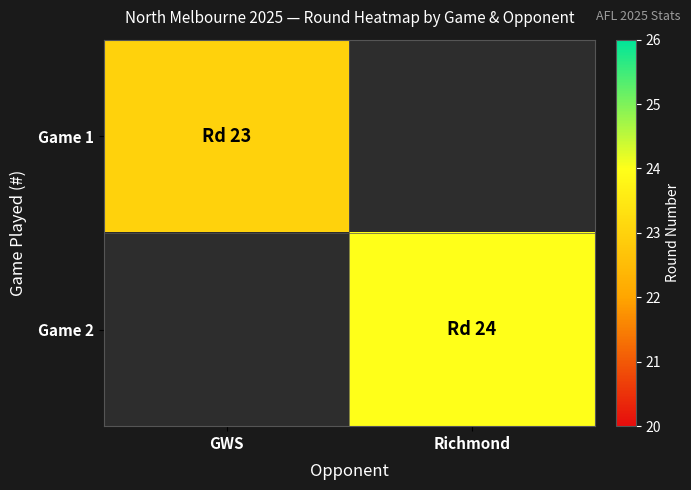

What is the lowest value of the Game 1 series?

23.0